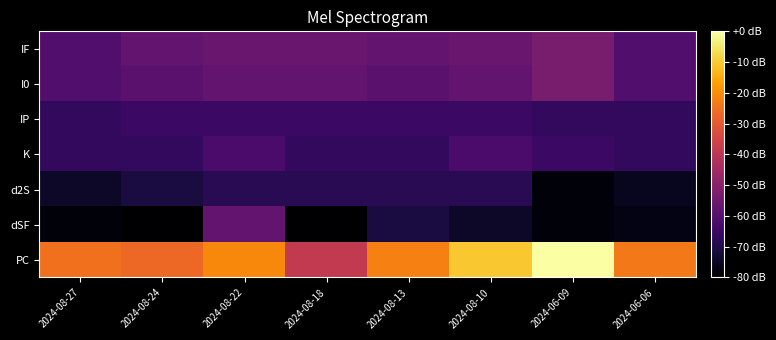

Reading left to right, extract all data points from this chart.

PC: 2024-08-27=-25.2	2024-08-24=-26.7	2024-08-22=-20.7	2024-08-18=-38.5	2024-08-13=-22.2	2024-08-10=-10.4	2024-06-09=0.0	2024-06-06=-23.7
dSF: 2024-08-27=-78.5	2024-08-24=-80.0	2024-08-22=-57.8	2024-08-18=-80.0	2024-08-13=-71.1	2024-08-10=-74.1	2024-06-09=-78.5	2024-06-06=-77.0
d2S: 2024-08-27=-74.1	2024-08-24=-71.1	2024-08-22=-68.1	2024-08-18=-68.1	2024-08-13=-68.1	2024-08-10=-68.1	2024-06-09=-78.5	2024-06-06=-75.6
K: 2024-08-27=-66.7	2024-08-24=-66.7	2024-08-22=-62.2	2024-08-18=-66.7	2024-08-13=-66.7	2024-08-10=-62.2	2024-06-09=-65.2	2024-06-06=-66.7
IP: 2024-08-27=-66.7	2024-08-24=-65.2	2024-08-22=-65.2	2024-08-18=-65.2	2024-08-13=-65.2	2024-08-10=-65.2	2024-06-09=-66.7	2024-06-06=-66.7
I0: 2024-08-27=-60.7	2024-08-24=-59.3	2024-08-22=-57.8	2024-08-18=-57.8	2024-08-13=-59.3	2024-08-10=-57.8	2024-06-09=-53.3	2024-06-06=-60.7
IF: 2024-08-27=-60.7	2024-08-24=-57.8	2024-08-22=-56.3	2024-08-18=-56.3	2024-08-13=-57.8	2024-08-10=-56.3	2024-06-09=-53.3	2024-06-06=-60.7